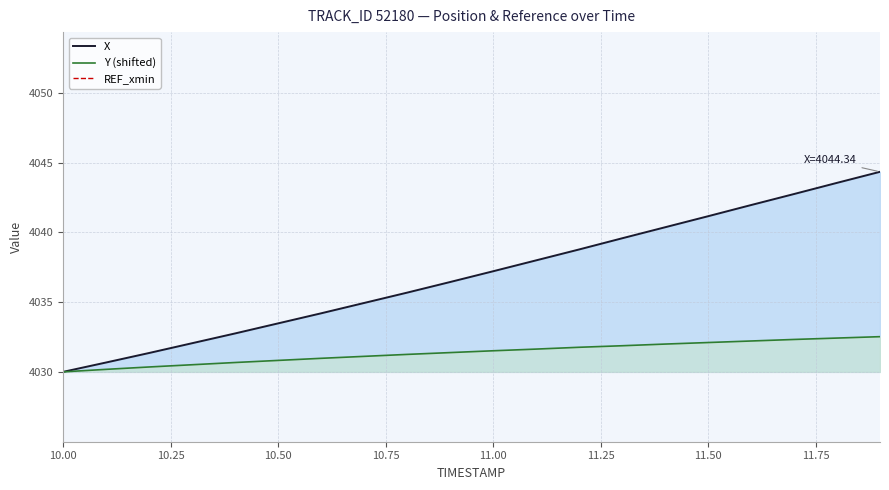

Reading left to right, extract all data points from this chart.

X: 10.0=4030.0	10.1=4030.7	10.2=4031.4	10.3=4032.1	10.4=4032.8	10.5=4033.5	10.6=4034.2	10.7=4034.9	10.8=4035.7	10.9=4036.4	11.0=4037.2	11.1=4038.0	11.2=4038.8	11.3=4039.6	11.4=4040.4	11.5=4041.2	11.6=4042.0	11.7=4042.8	11.8=4043.6	11.9=4044.3
Y: 10.0=4030.0	10.1=4030.2	10.2=4030.4	10.3=4030.5	10.4=4030.7	10.5=4030.8	10.6=4031.0	10.7=4031.1	10.8=4031.3	10.9=4031.4	11.0=4031.5	11.1=4031.7	11.2=4031.8	11.3=4031.9	11.4=4032.0	11.5=4032.1	11.6=4032.2	11.7=4032.3	11.8=4032.4	11.9=4032.5